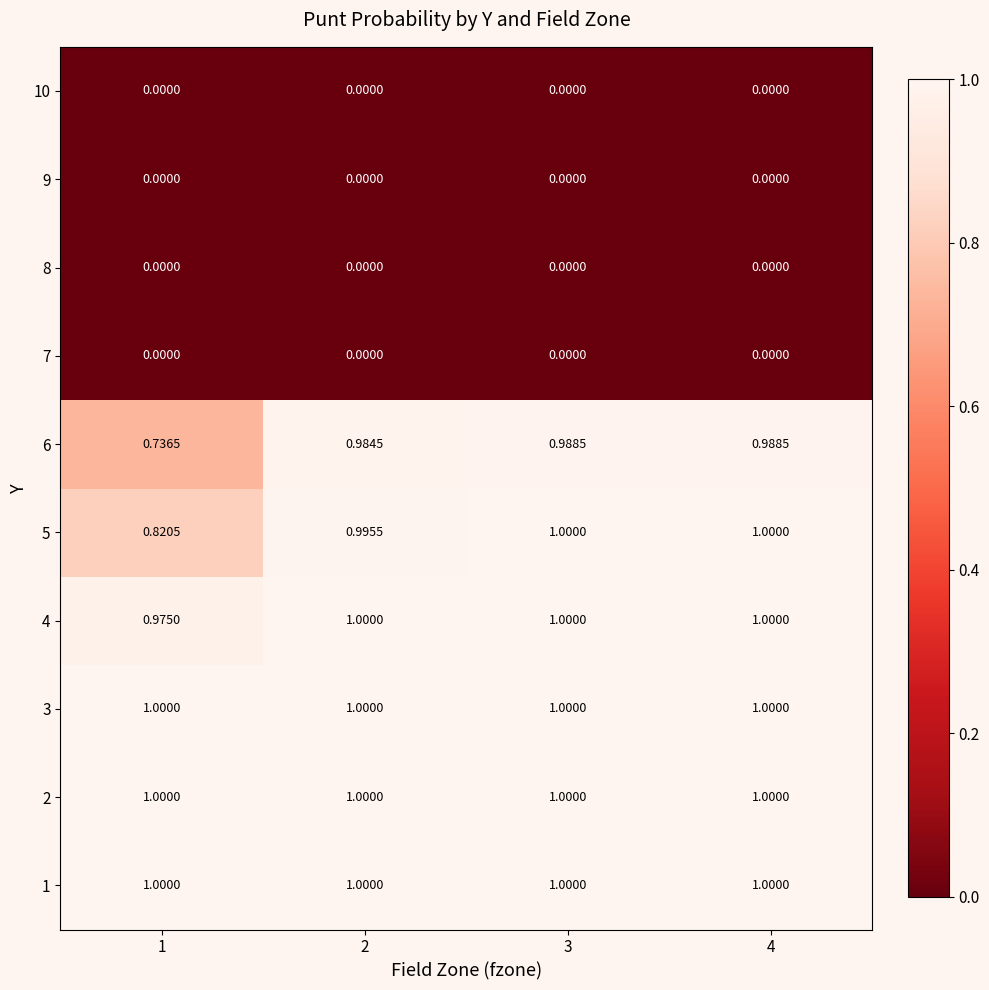

At how many categories does at least one series exceed 0?

4